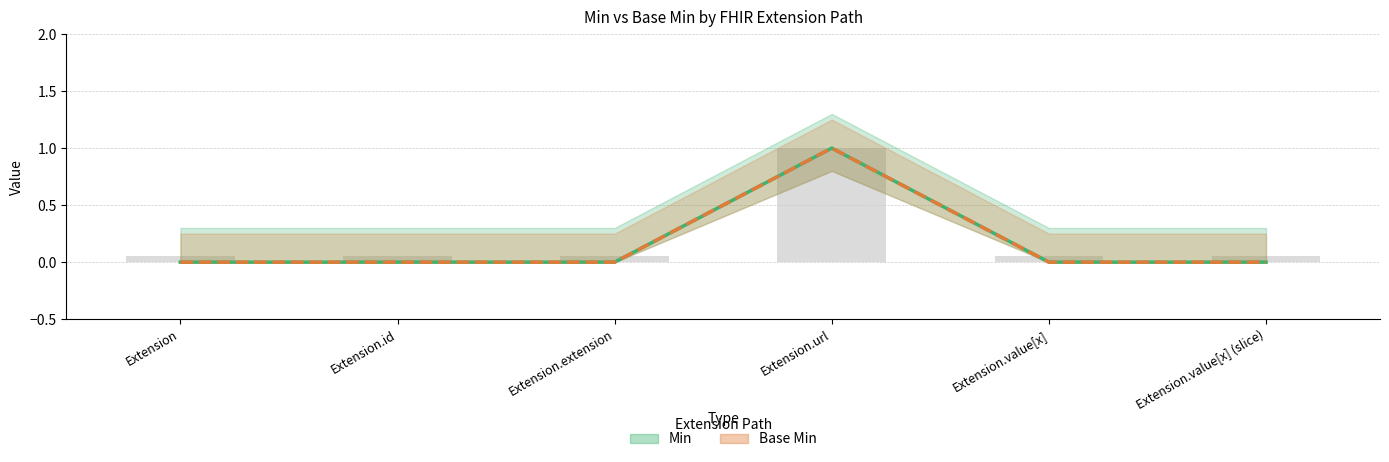

Is it true that Min equals 1 at Extension.url?

True